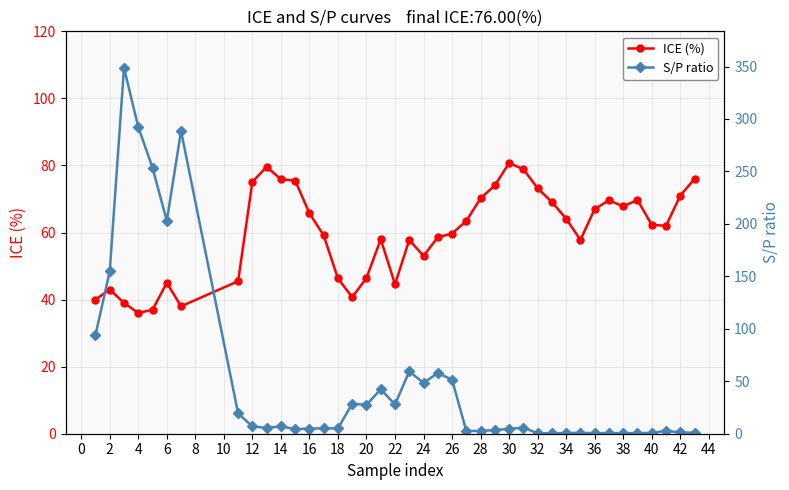

Does the chart display data point markers on the line(s)?

Yes